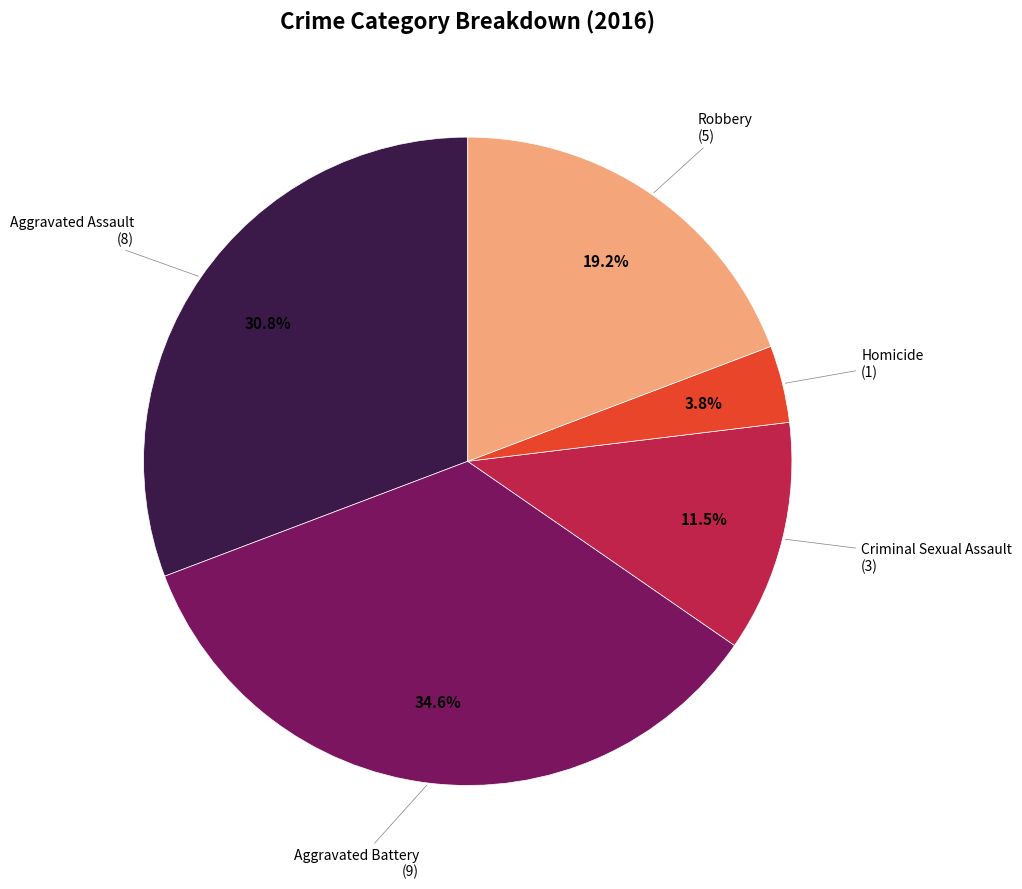

Which slice is the smallest?

Homicide